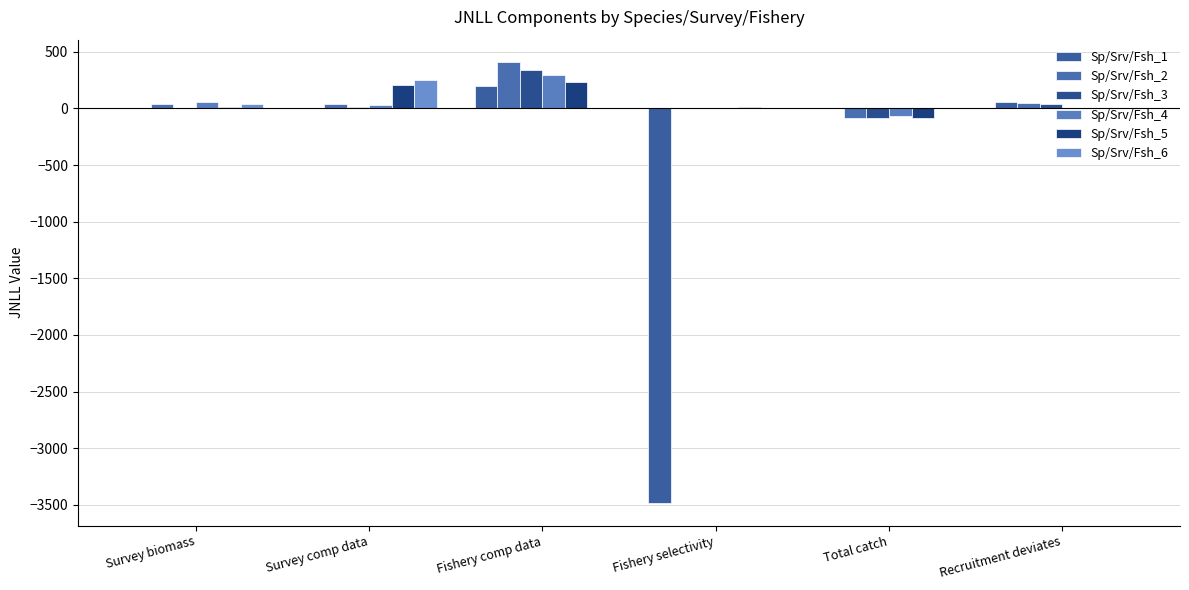

How many categories are shown in the chart?

6